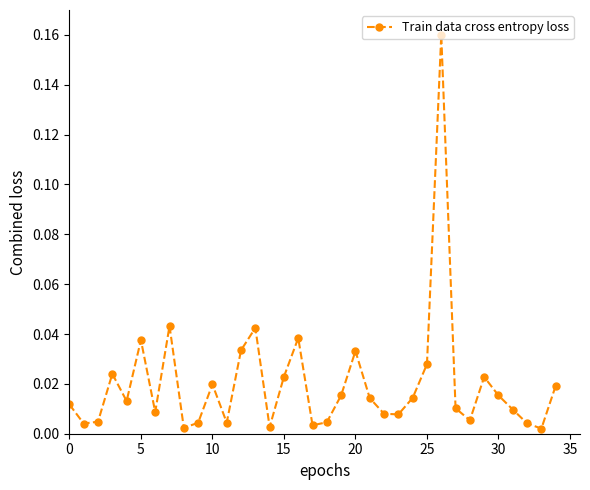

What is the sum of all values?

0.7